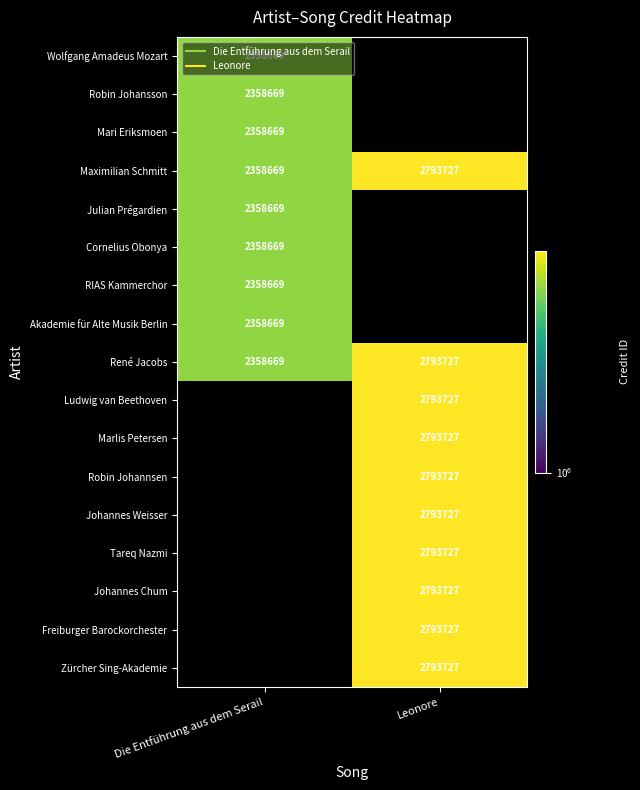

At which label is Robin Johansson closest to 2358669?

Die Entführung aus dem Serail